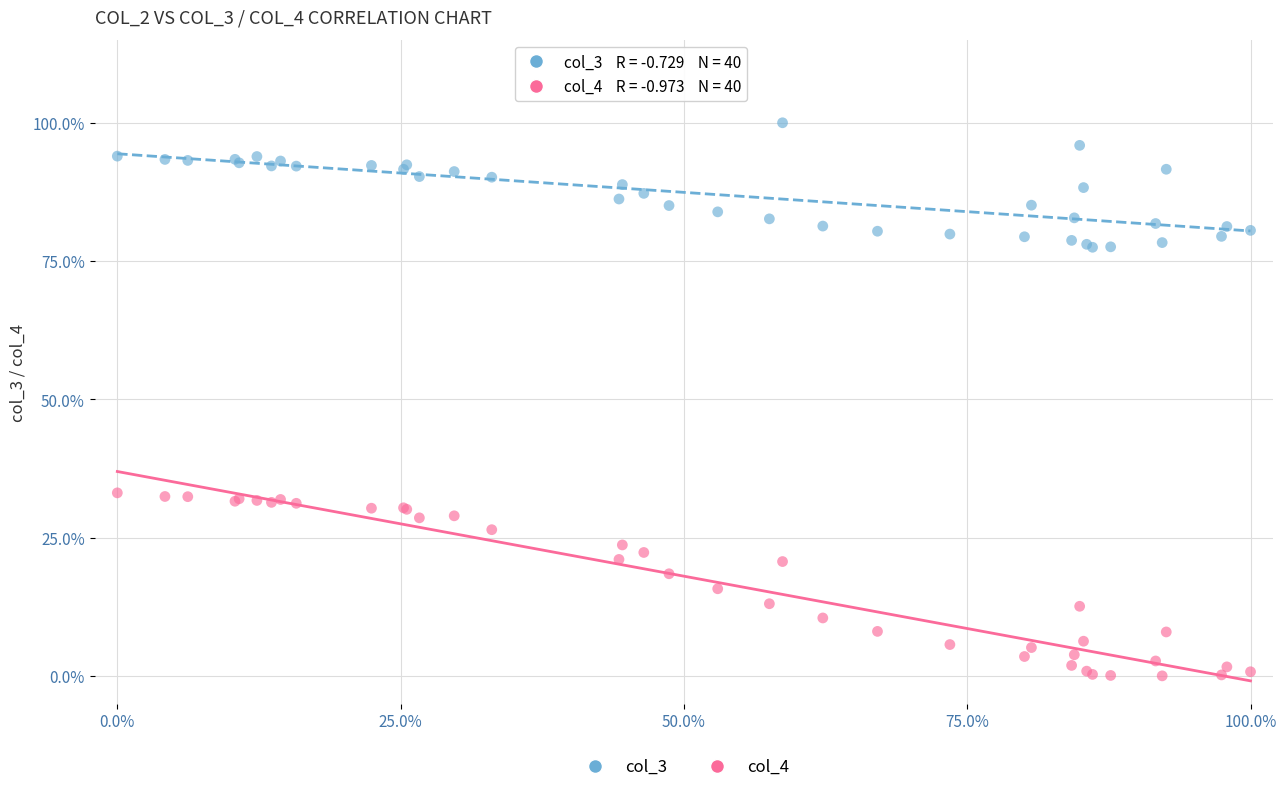

What are all the series names shown in the legend?

col_3, col_4